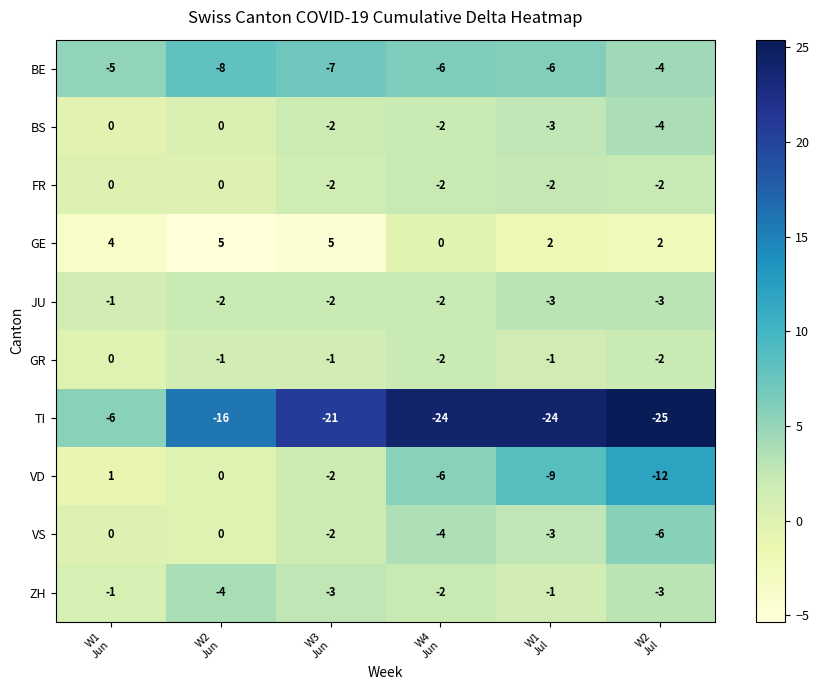

Which series has the largest total across all categories?

GE